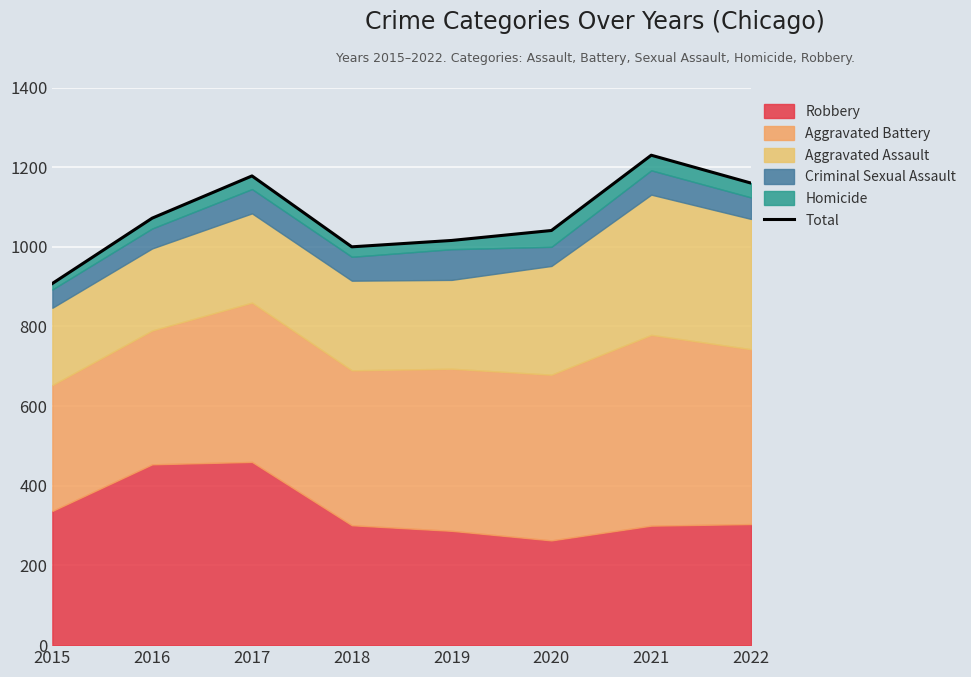

How many data points are above 1072?

3